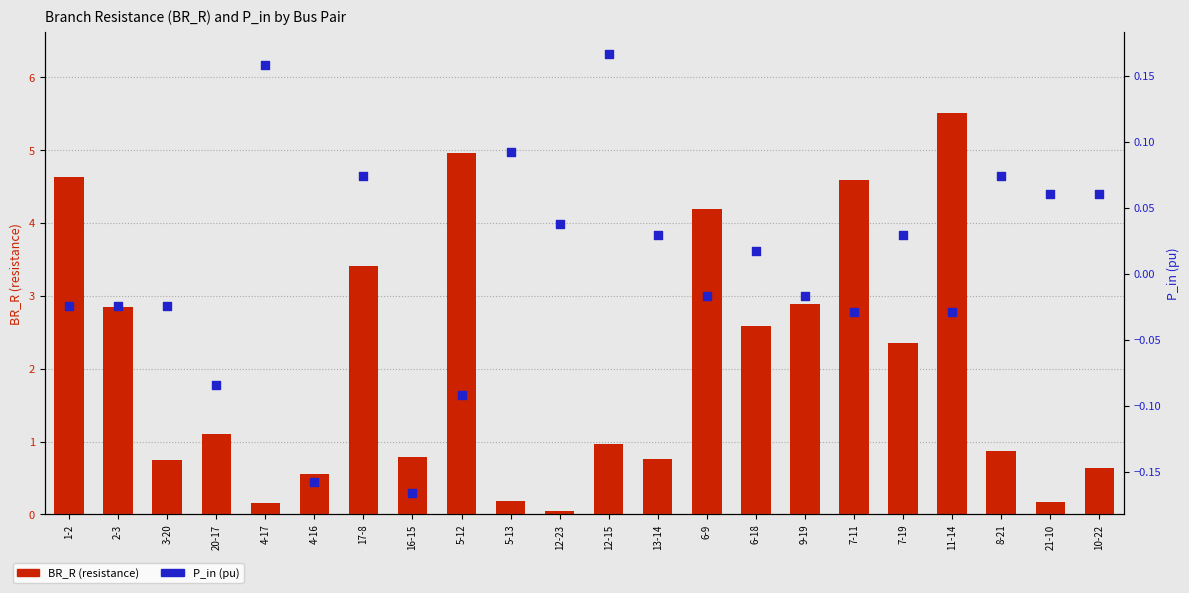

At how many categories does at least one series exceed 4?

5